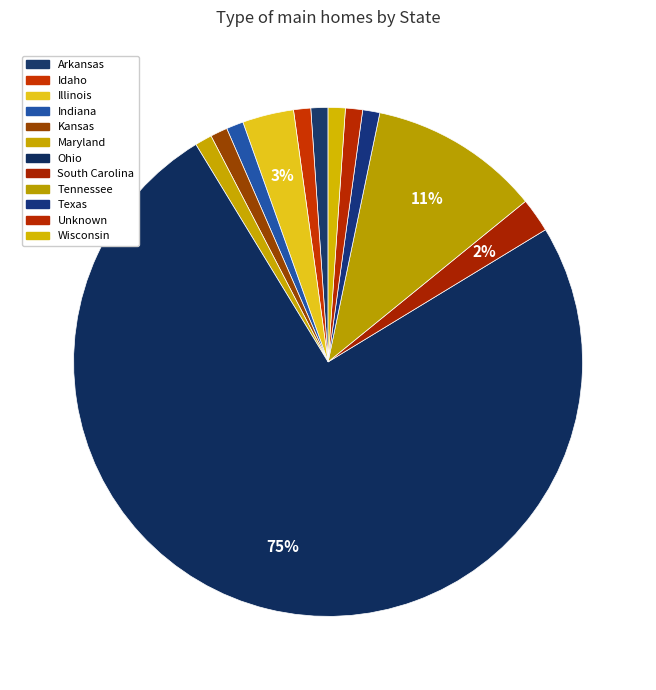

Count the number of slices in the pie.

12